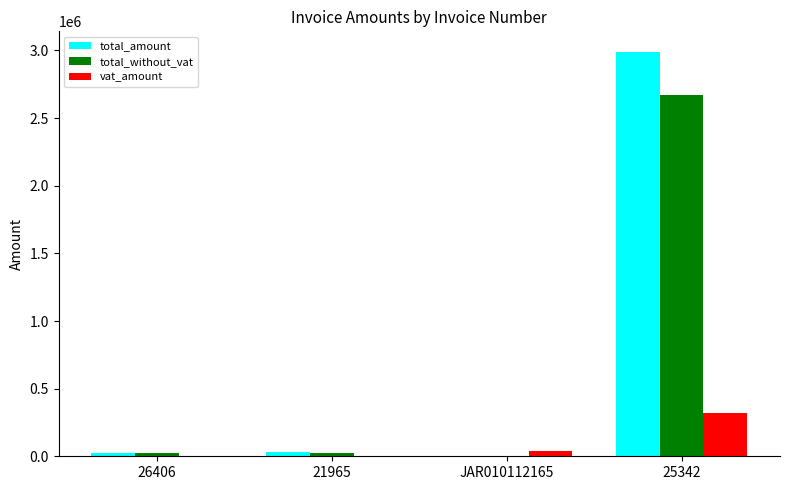

Read the vat_amount value at JAR010112165.

40901.0